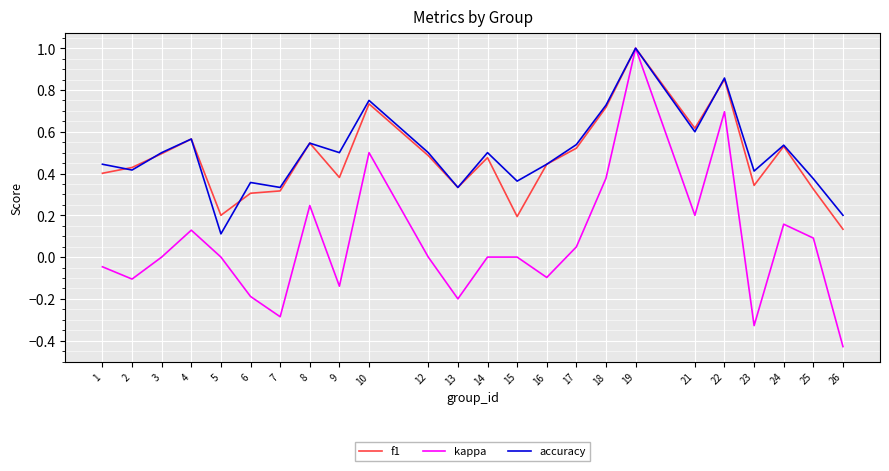

What are all the series names shown in the legend?

f1, kappa, accuracy